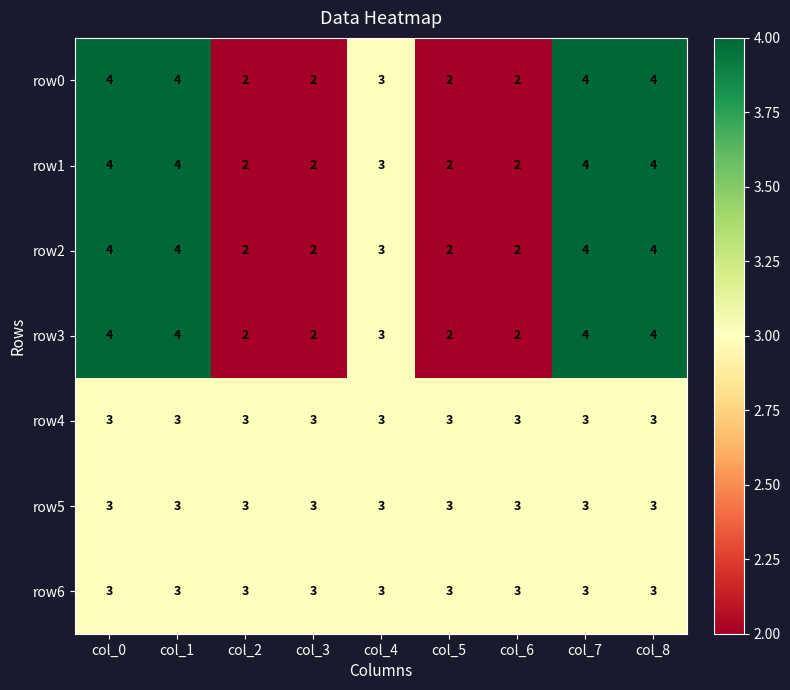

At how many categories does at least one series exceed 2?

9